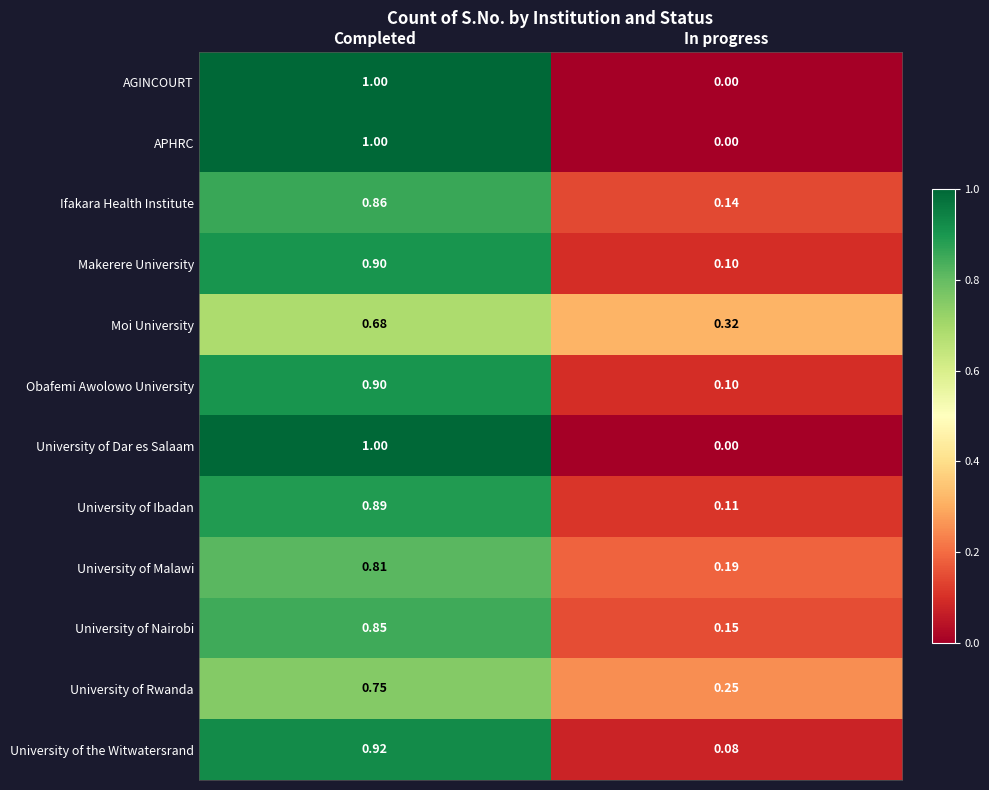

Which category has the lowest value across all series?

In progress